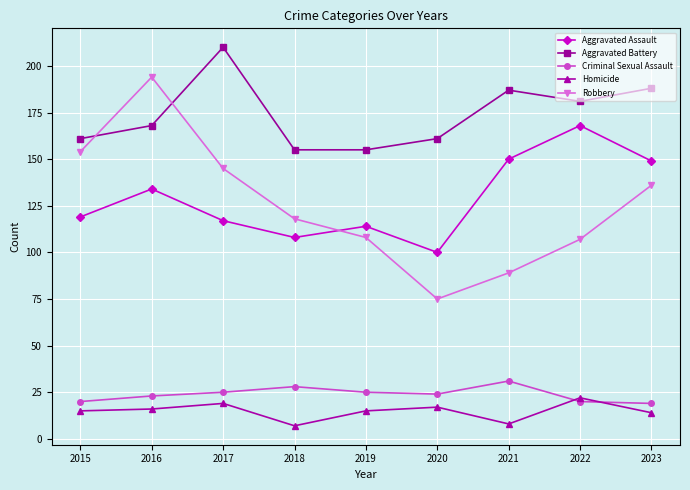

What is the spread (max minus min) of values at 2019?

140